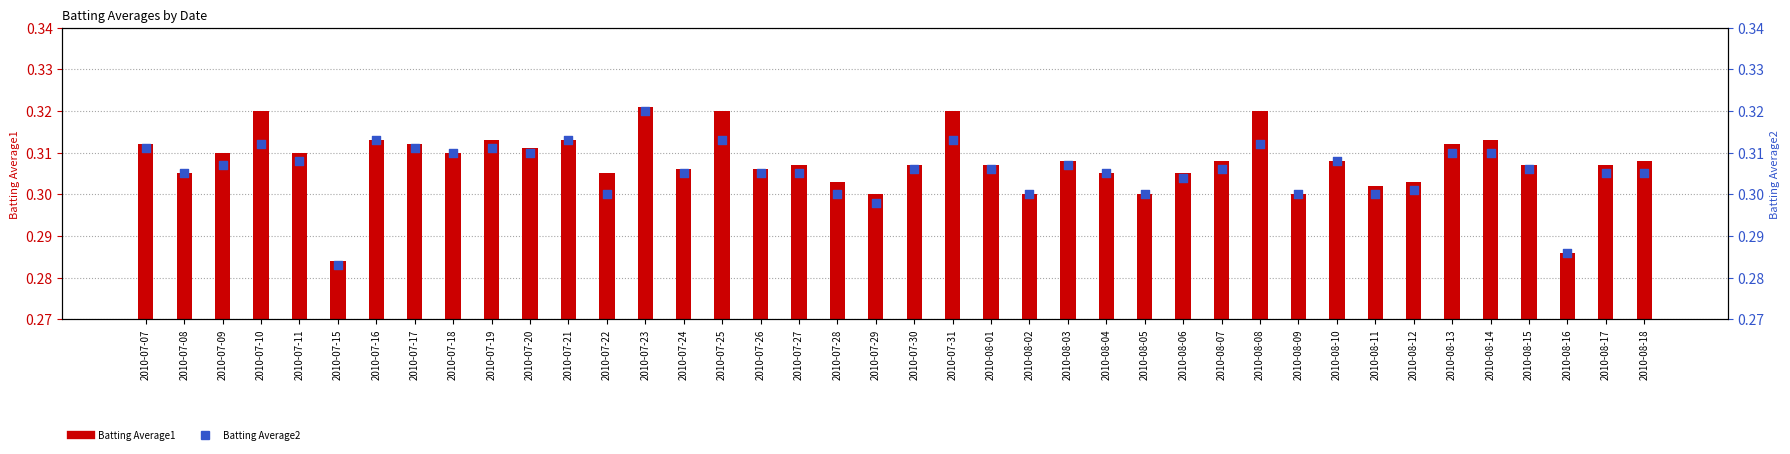

What is the total value across all series at 2010-07-29?

0.6